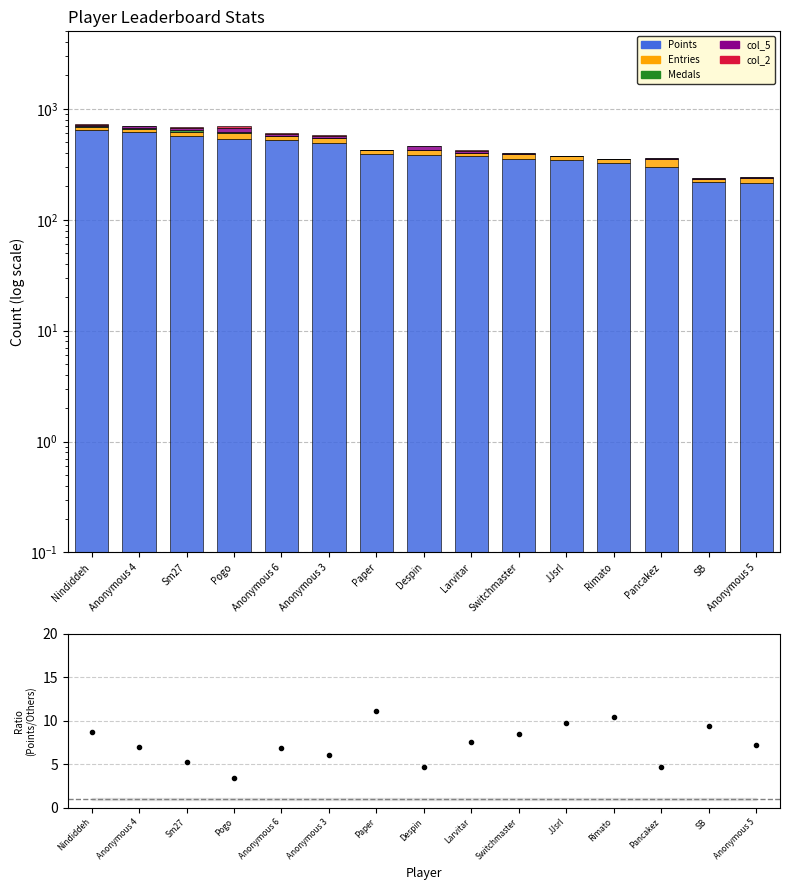

Is it true that Points equals 259.1 at Sm27?

False